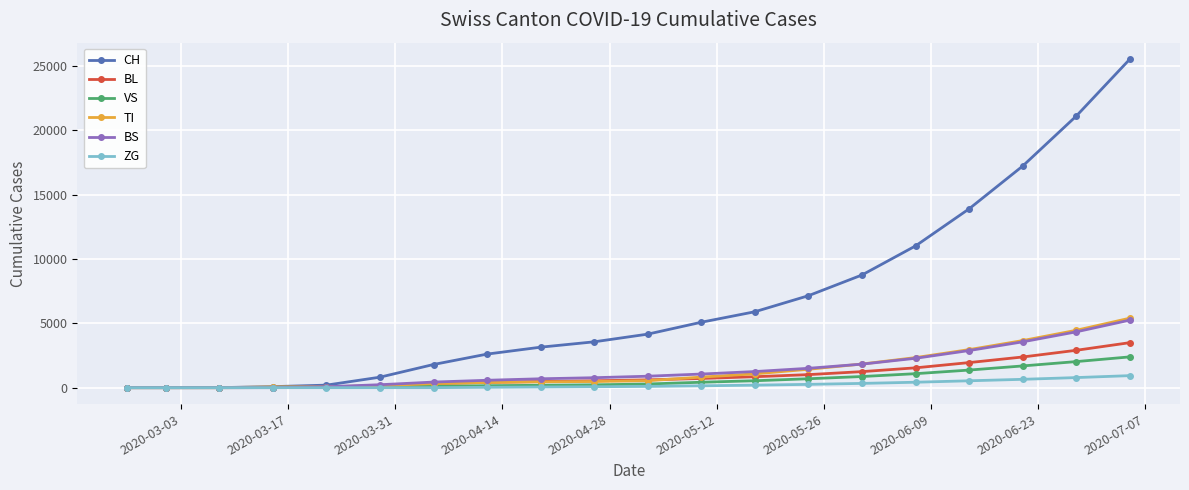

Which series has the largest total across all categories?

CH